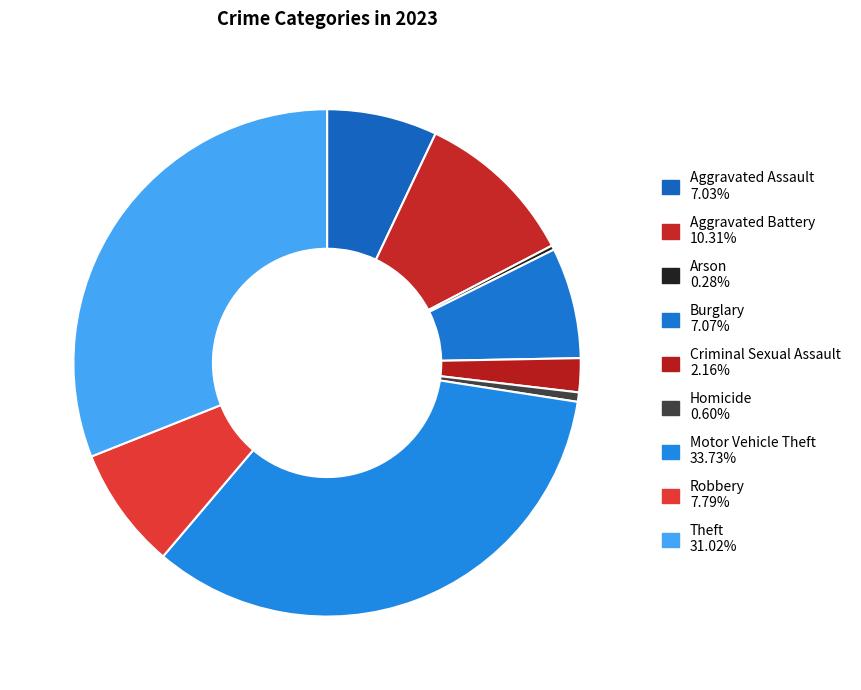

Combined, what portion of the pie is Burglary and Aggravated Battery?

17.4%